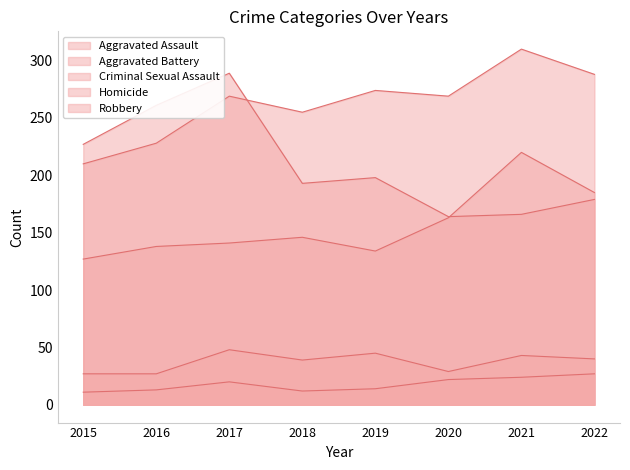

Rank the series at 2018 from highest to lowest value.

Aggravated Battery, Robbery, Aggravated Assault, Criminal Sexual Assault, Homicide